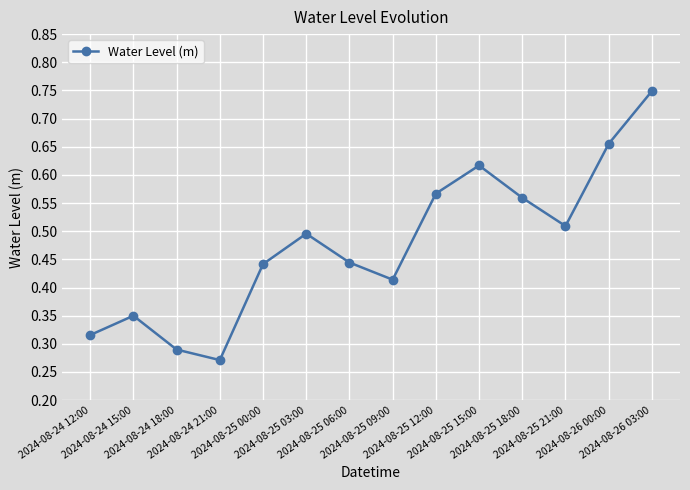

At which category does the data reach its first local peak?

2024-08-24 15:00